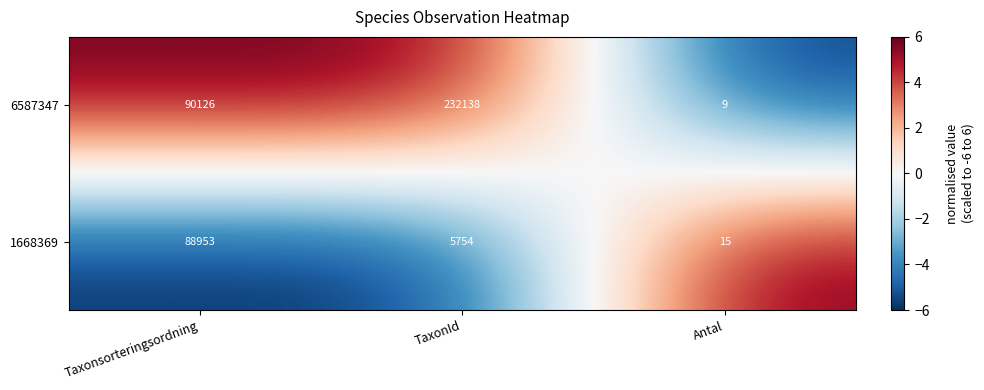

Is it true that 6587347 equals 9 at Antal?

True